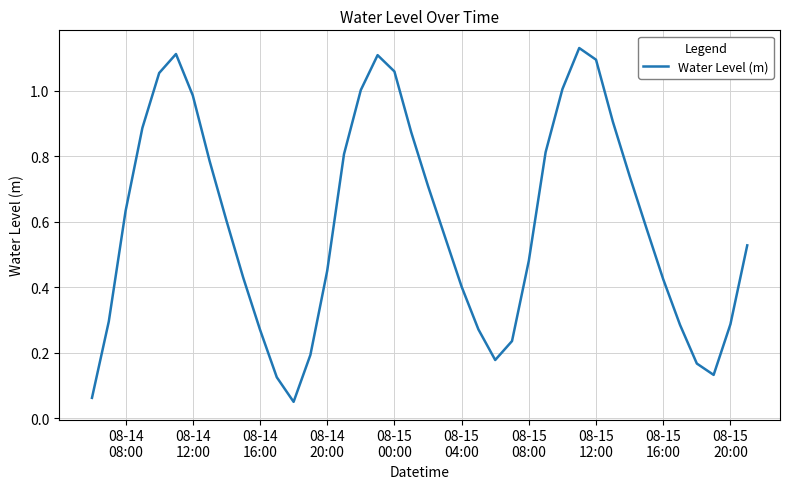

How many points are lower than both their immediate neighbors (excluding endpoints)?

3